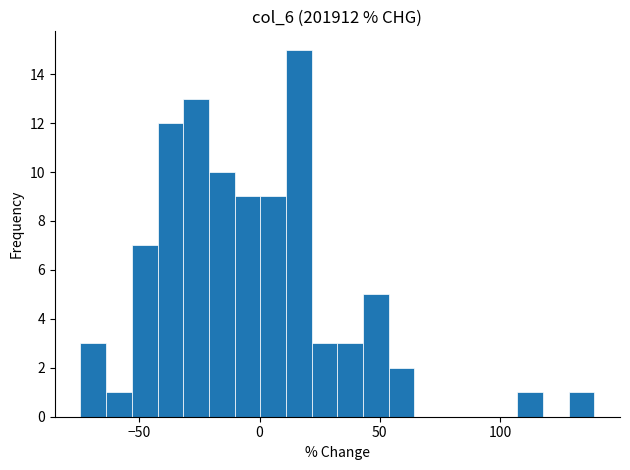

Read against the x-axis, roughly where is the centre of the tallest bar?

15